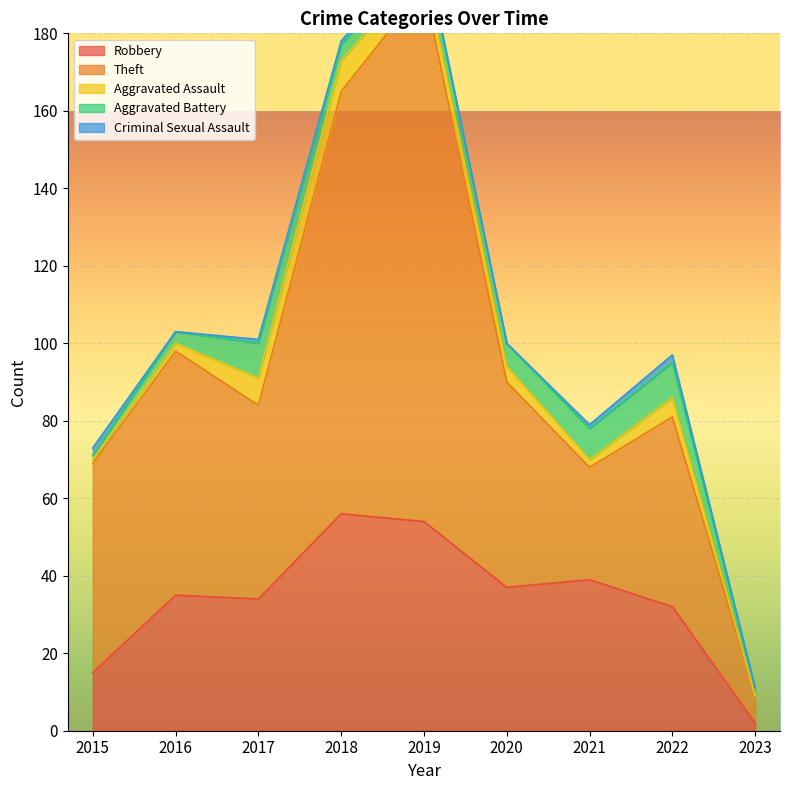

What is the average value of the Aggravated Assault series?

4